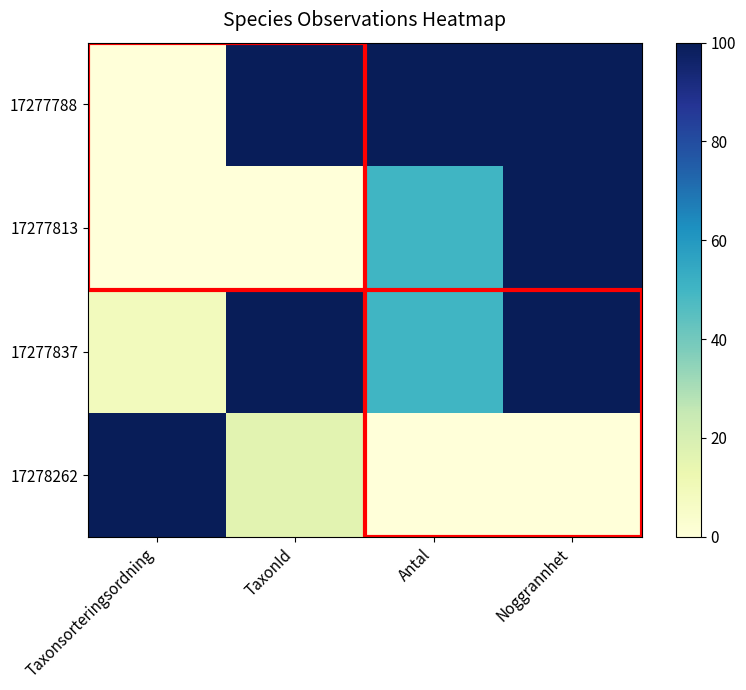

What is the total value across all series at TaxonId?

215.7